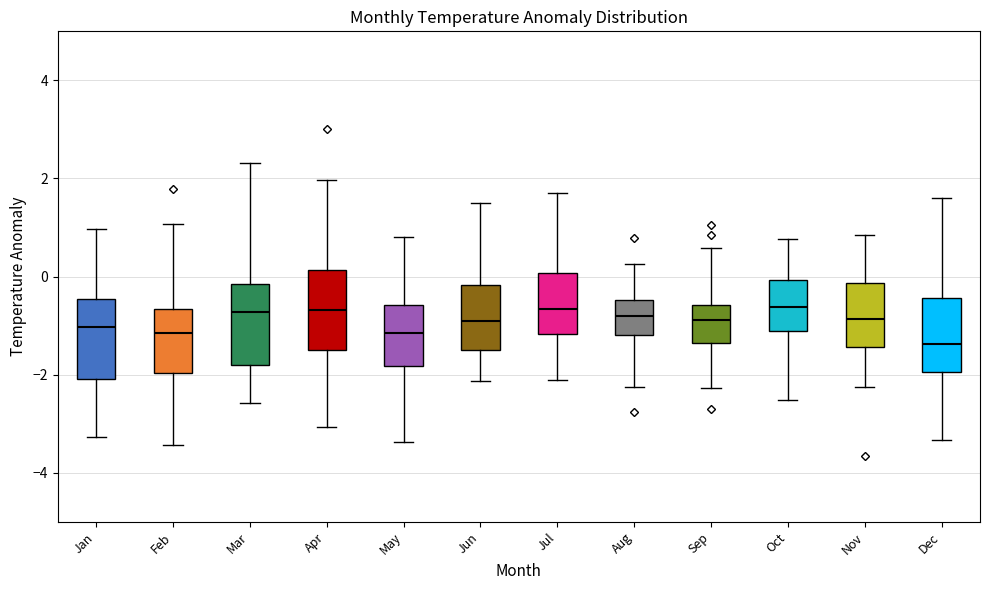

Reading left to right, read every box against the y-axis: the position of its median line, the range the box covers, and the ends of its whiskers. The values are not printed on the chart, so give them approximately, as read against the axis.

Jan: median -1.0, box -2.0 to -0.4, whiskers -3.2 to 1.0
Feb: median -1.2, box -2.0 to -0.6, whiskers -3.4 to 1.0
Mar: median -0.8, box -1.8 to -0.2, whiskers -2.6 to 2.4
Apr: median -0.6, box -1.6 to 0.2, whiskers -3.0 to 2.0
May: median -1.2, box -1.8 to -0.6, whiskers -3.4 to 0.8
Jun: median -0.8, box -1.4 to -0.2, whiskers -2.2 to 1.6
Jul: median -0.6, box -1.2 to 0.0, whiskers -2.2 to 1.6
Aug: median -0.8, box -1.2 to -0.4, whiskers -2.2 to 0.2
Sep: median -0.8, box -1.4 to -0.6, whiskers -2.2 to 0.6
Oct: median -0.6, box -1.2 to 0.0, whiskers -2.6 to 0.8
Nov: median -0.8, box -1.4 to -0.2, whiskers -2.2 to 0.8
Dec: median -1.4, box -2.0 to -0.4, whiskers -3.4 to 1.6